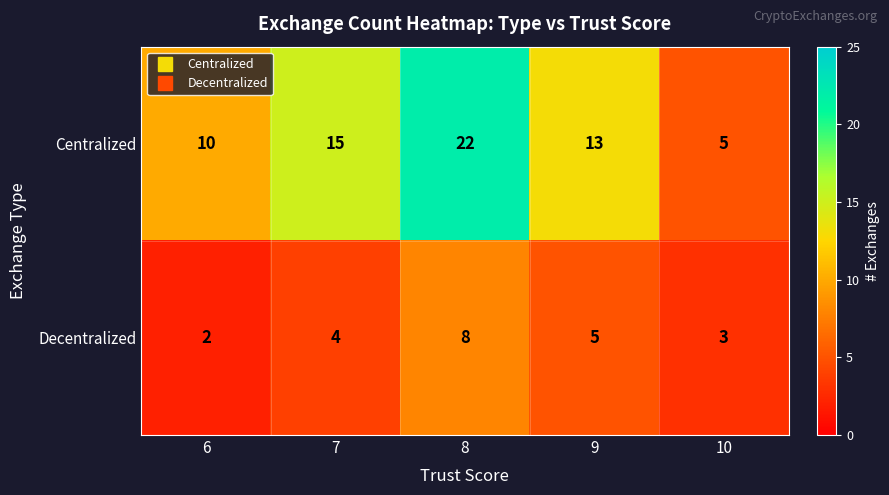

Which series has the widest spread of values?

Centralized